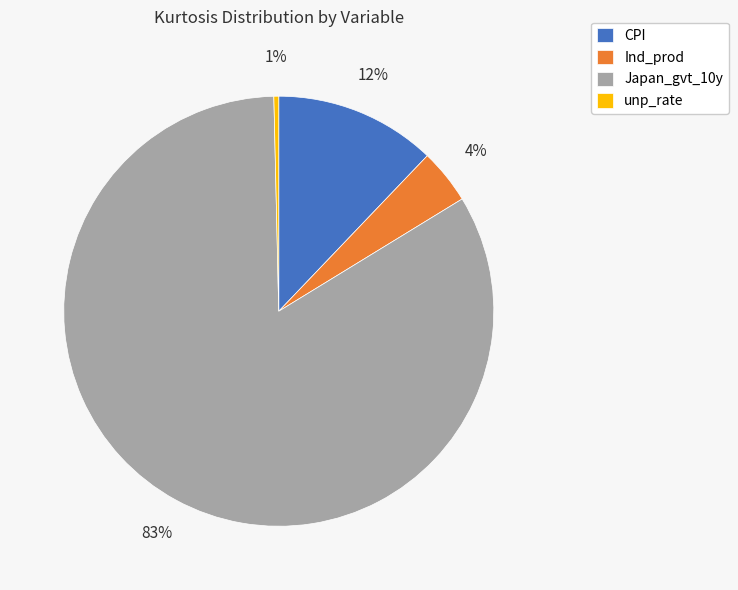

Which slice is the smallest?

unp_rate